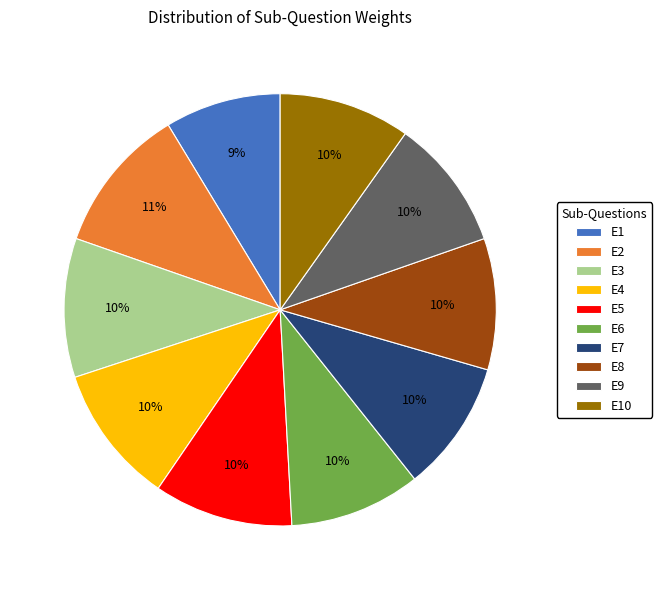

To the nearest percent, what is the average slice percentage?

10%